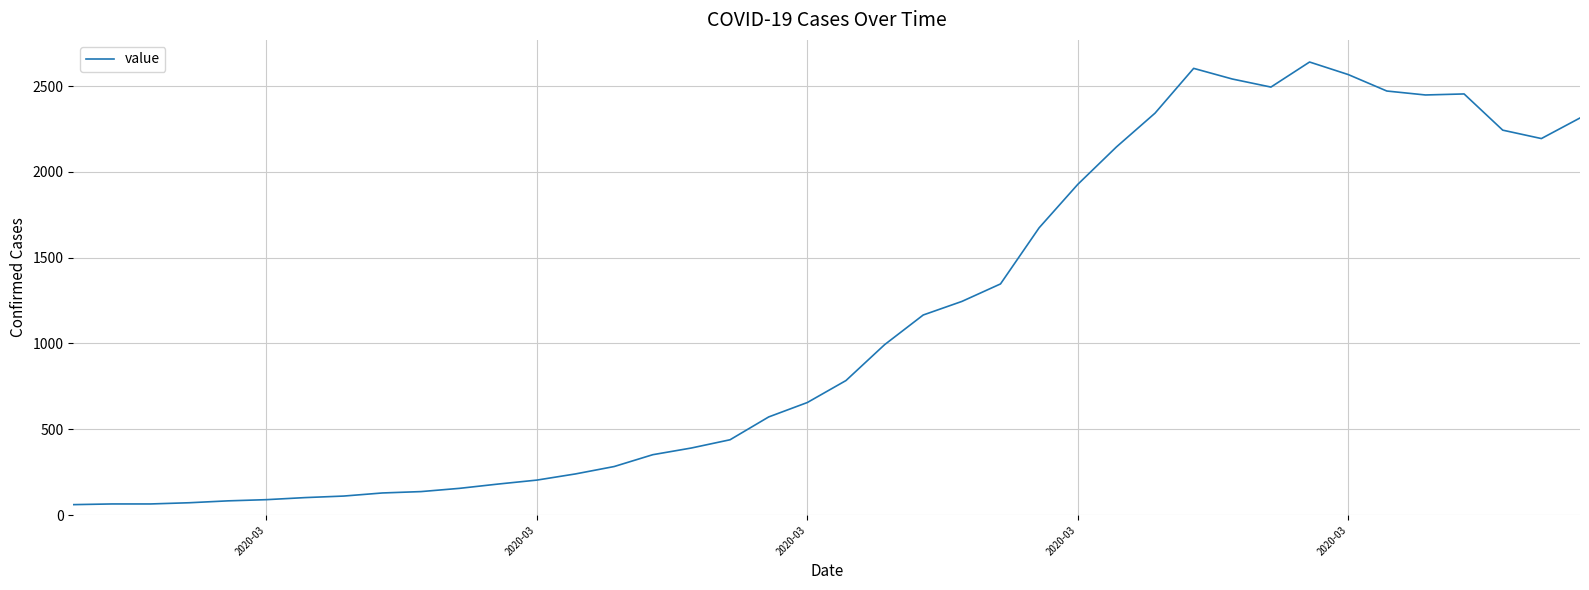

What is the minimum value shown in the chart?

61